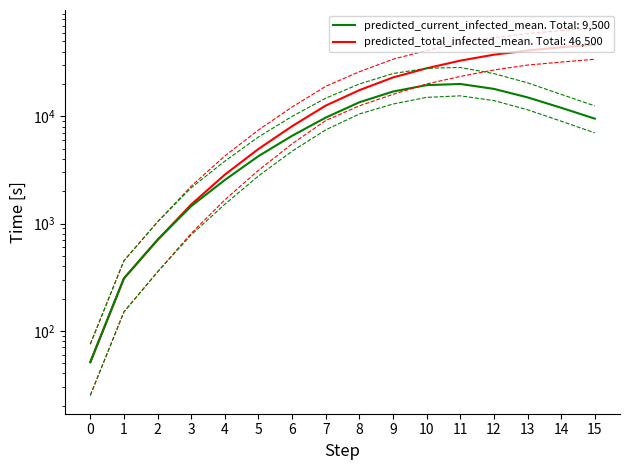

Reading right to left, extract all data points from this chart.

predicted_total_infected_mean: 15=46500	14=44000	13=41000	12=37500	11=33000	10=28000	9=23000	8=17500	7=12571	6=8078	5=4953	4=2854	3=1504	2=704	1=308	0=51
predicted_current_infected_mean: 15=9500	14=12000	13=15000	12=18000	11=20000	10=19500	9=17000	8=13500	7=9717	6=6574	5=4250	4=2546	3=1452	2=704	1=308	0=51
predicted_total_infected_upper: 15=66000	14=63000	13=59000	12=54000	11=48000	10=41000	9=34000	8=26000	7=19003	6=12195	5=7446	4=4264	3=2229	2=1035	1=450	0=75
predicted_total_infected_lower: 15=34000	14=32000	13=30000	12=27000	11=23500	10=20000	9=16000	8=12500	7=9132	6=5532	5=3132	4=1662	3=809	2=354	1=150	0=25
predicted_current_infected_upper: 15=12500	14=16000	13=20500	12=25000	11=28500	10=28000	9=25000	8=20000	7=14740	6=9967	5=6412	4=3814	3=2154	2=1035	1=450	0=75
predicted_current_infected_lower: 15=7000	14=9000	13=11500	12=14000	11=15500	10=15000	9=13000	8=10500	7=7470	6=4722	5=2777	4=1512	3=784	2=354	1=150	0=25